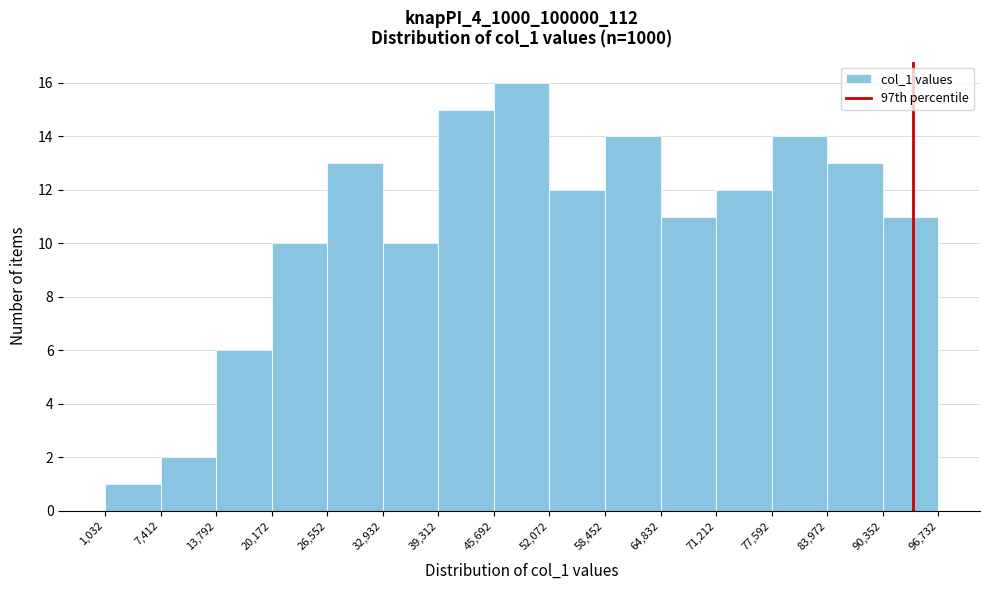

What is the height of the bar covering 20,172 to 26,552 on the x-axis? The values are not printed on the chart, so give them approximately, as read against the axis.

10